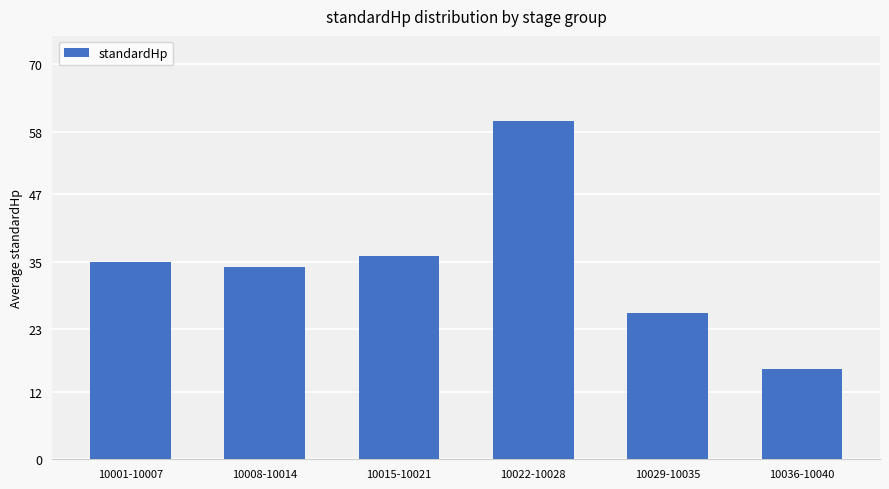

Count the number of categories in the chart.

6